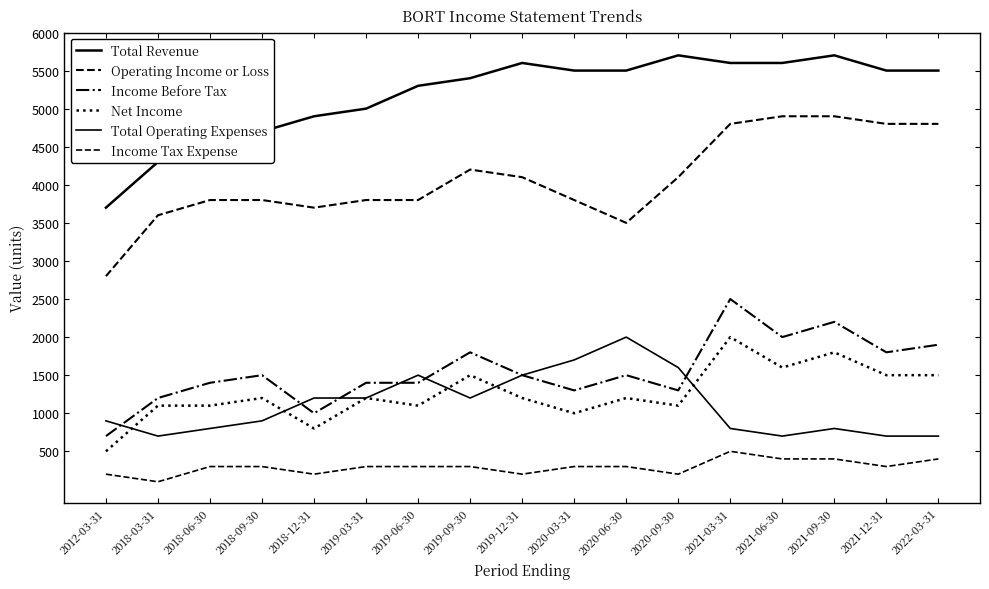

Is this an area chart (filled region under the line)?

No